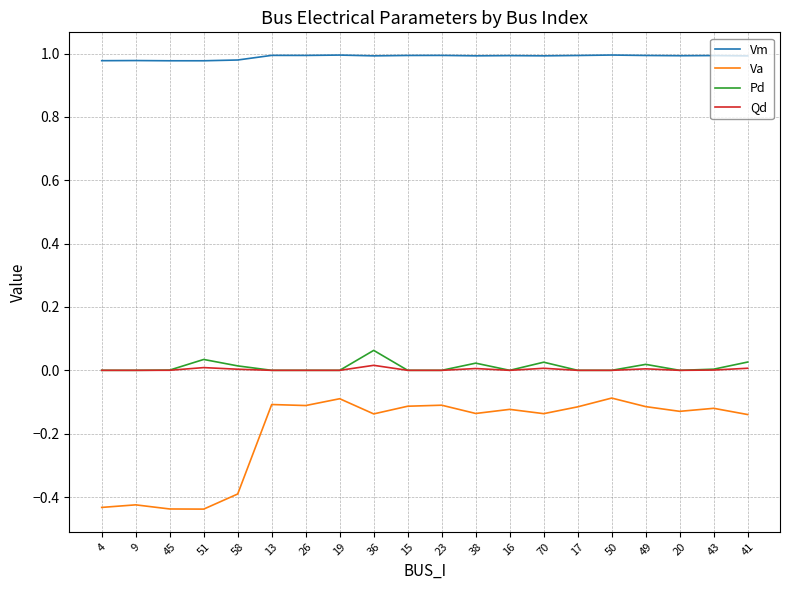

How many categories are shown in the chart?

20